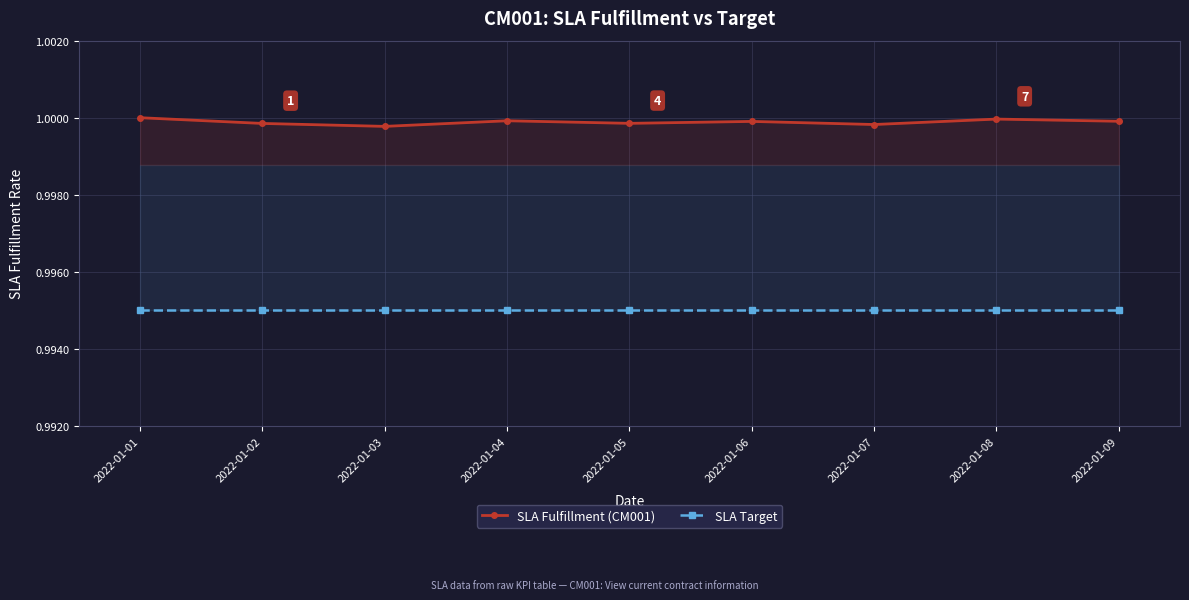

What is the value of the SLA Target point at the 2nd from the left?

1.0